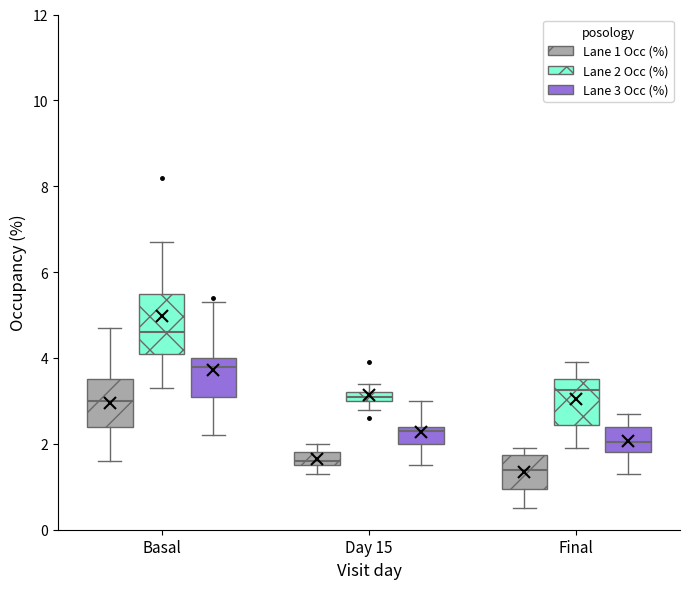

Where is the upper edge of the box for Day 15 (Lane 1 Occ (%)) on the y-axis? The values are not printed on the chart, so give them approximately, as read against the axis.

1.8